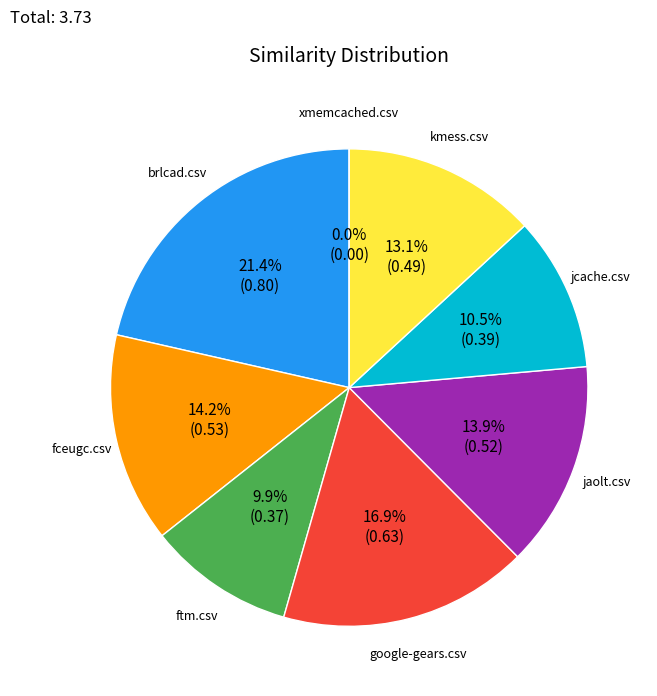

What is the change in value from ftm.csv to google-gears.csv?

+0.3